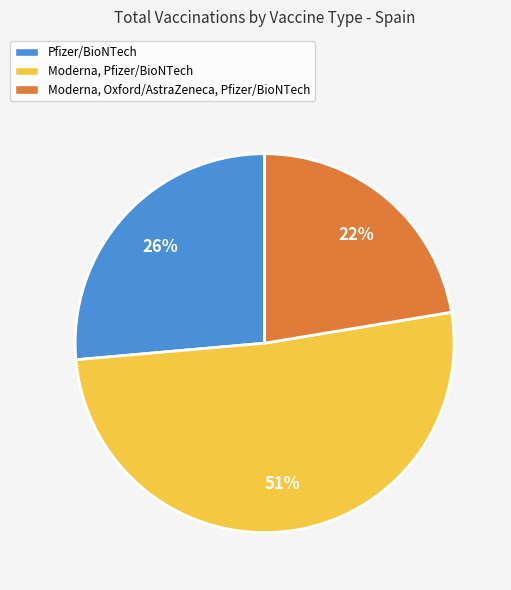

To the nearest percent, what portion does Moderna, Oxford/AstraZeneca, Pfizer/BioNTech represent?

22%